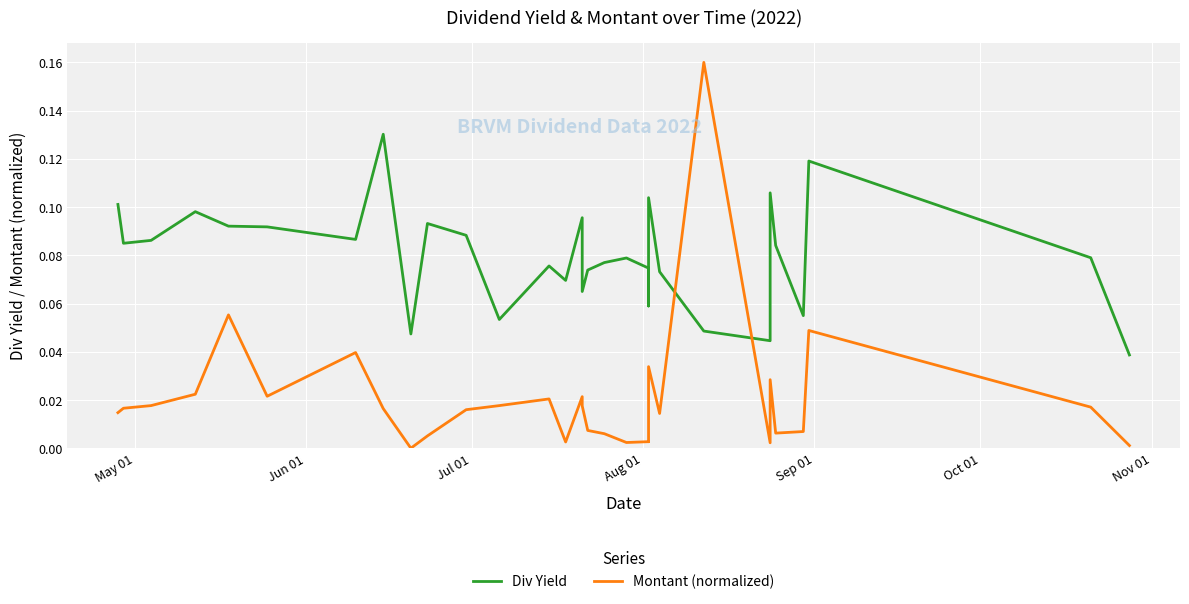

Does the chart display data point markers on the line(s)?

No